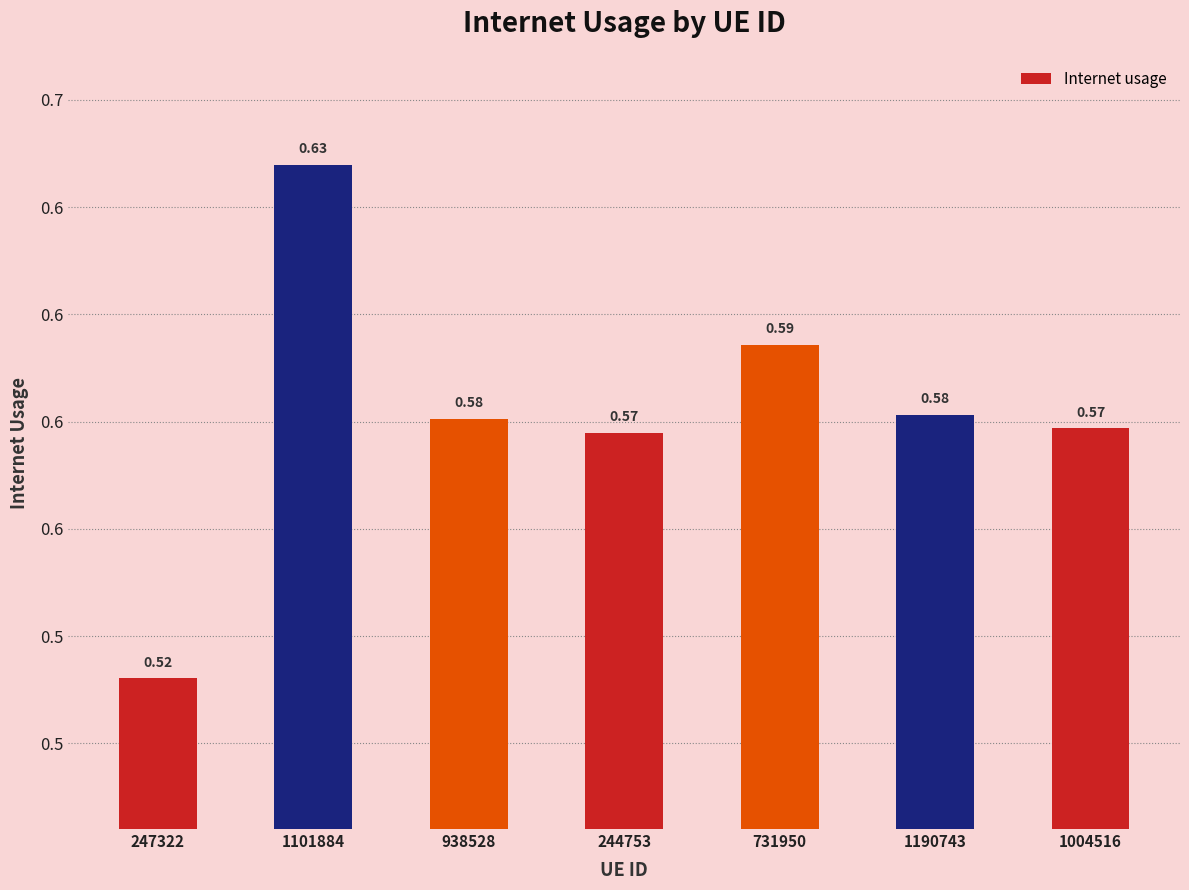

Are the bars horizontal?

No